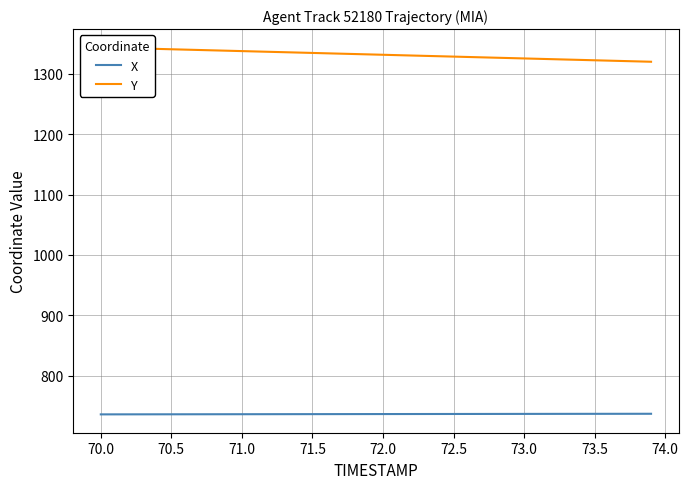

What is the minimum value for X?

735.8